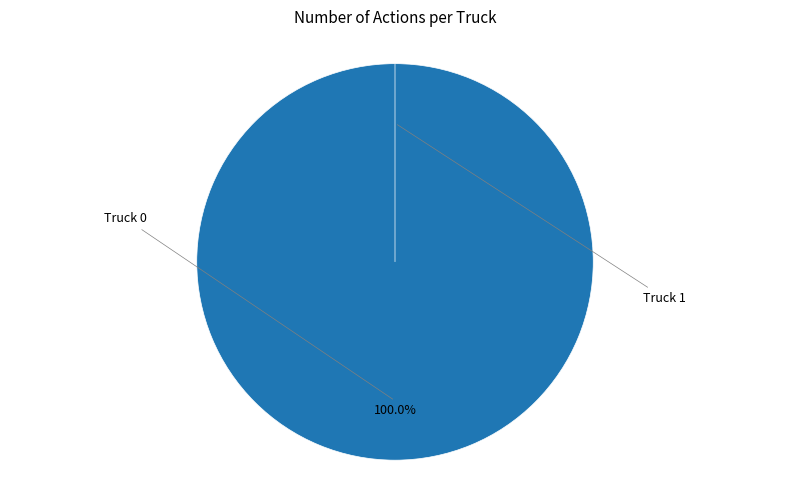

Which slice represents more than half of the pie?

Truck 0